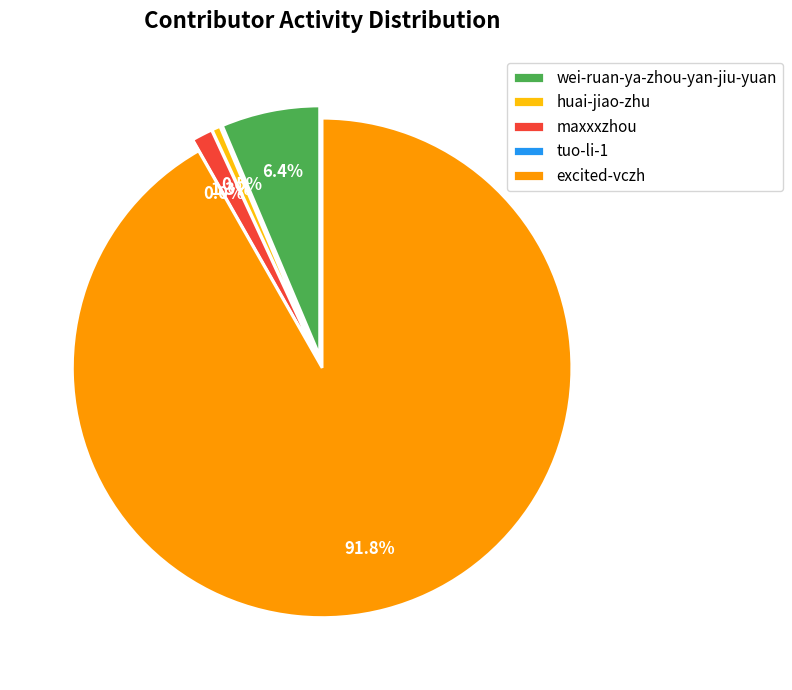

How many slices are in this pie chart?

5